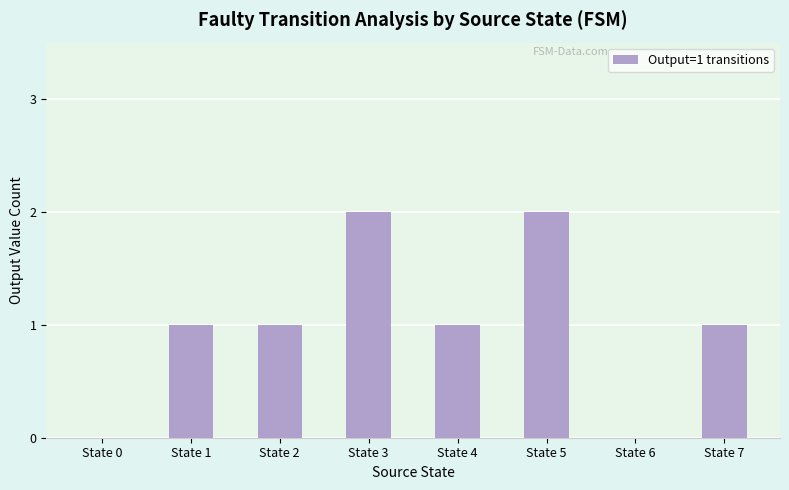

Reading left to right, list all the values displayed in this chart.

State 0=0	State 1=1	State 2=1	State 3=2	State 4=1	State 5=2	State 6=0	State 7=1